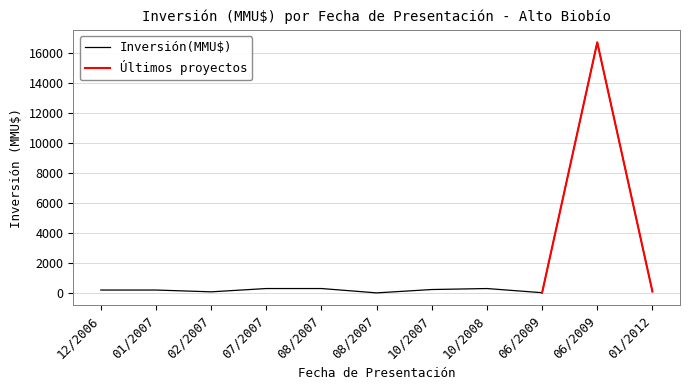

Between 08/10/2007 and 31/08/2007, which is larger?

08/10/2007